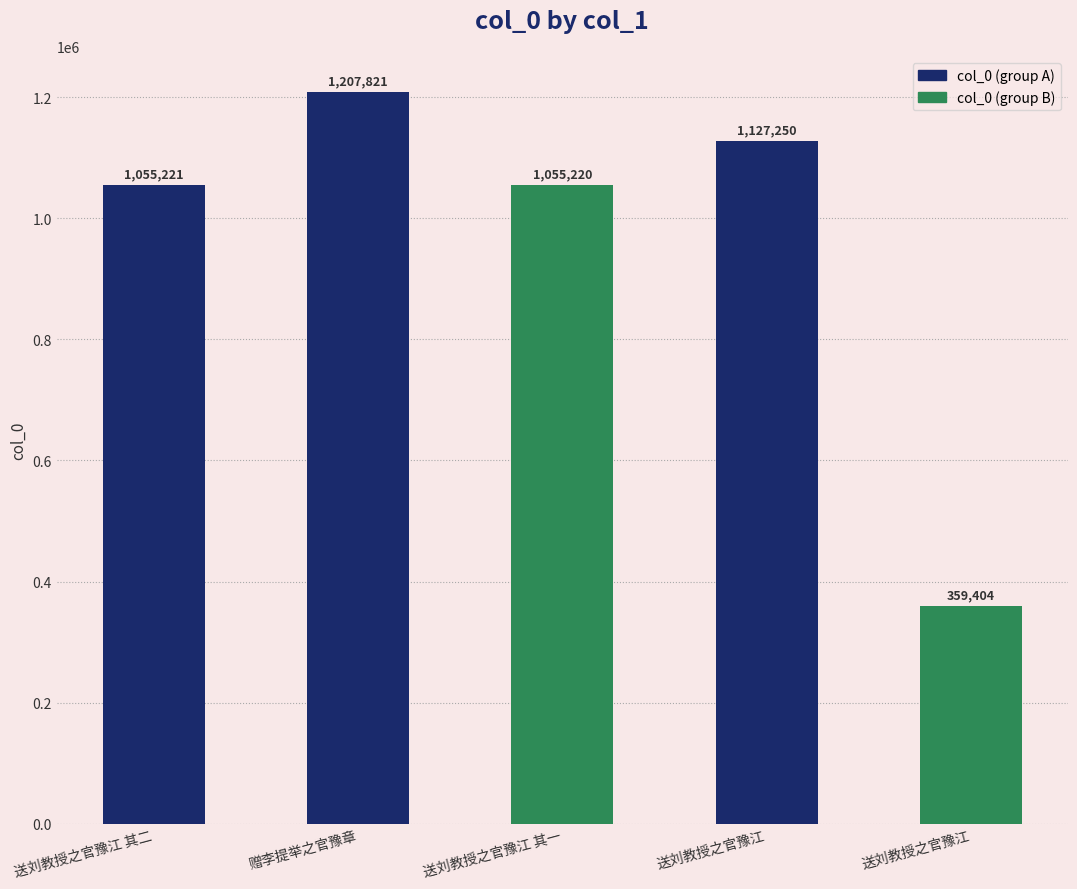

How many bars are there in total?

5